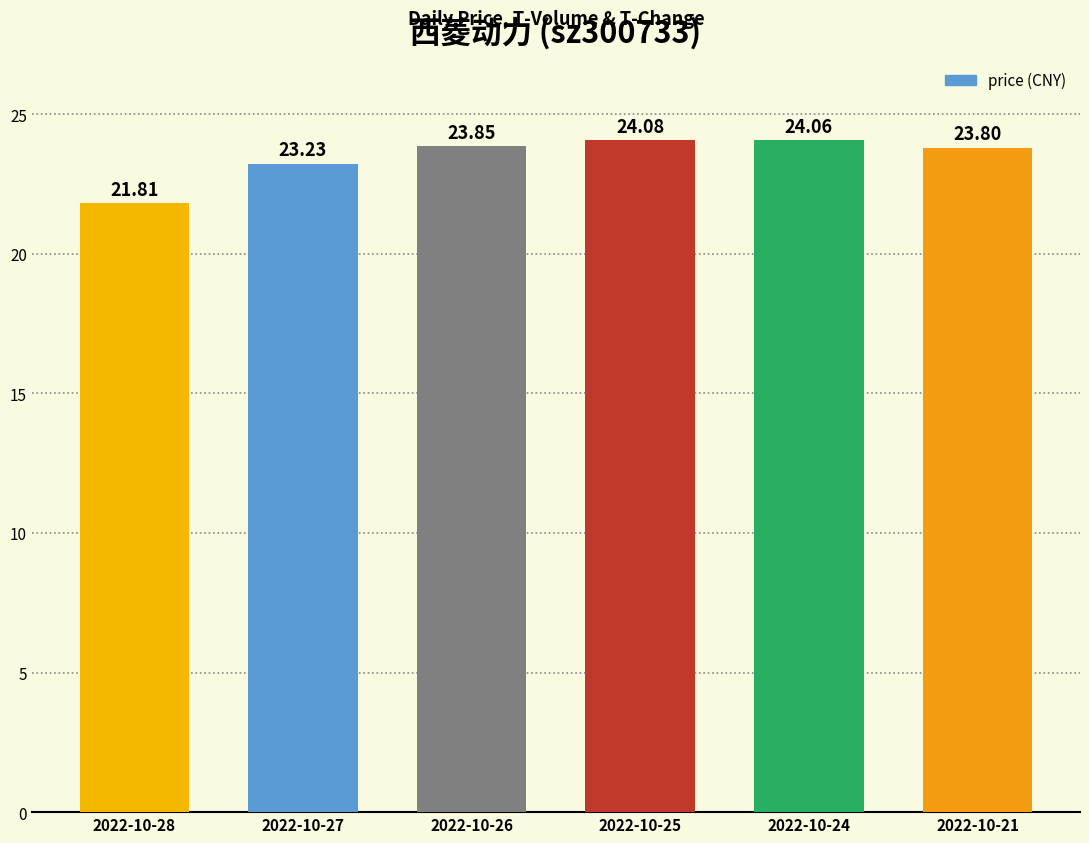

Between 2022-10-24 and 2022-10-21, which is larger?

2022-10-24